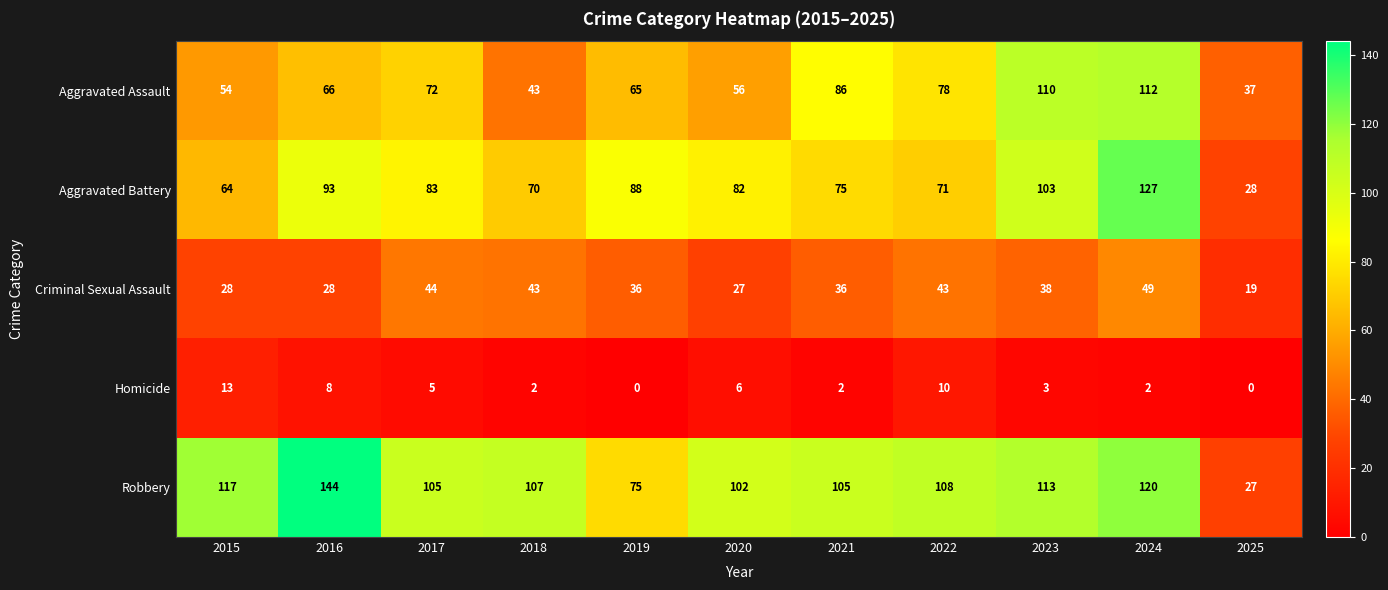

Rank the series by their maximum value, from lowest to highest.

Homicide, Criminal Sexual Assault, Aggravated Assault, Aggravated Battery, Robbery